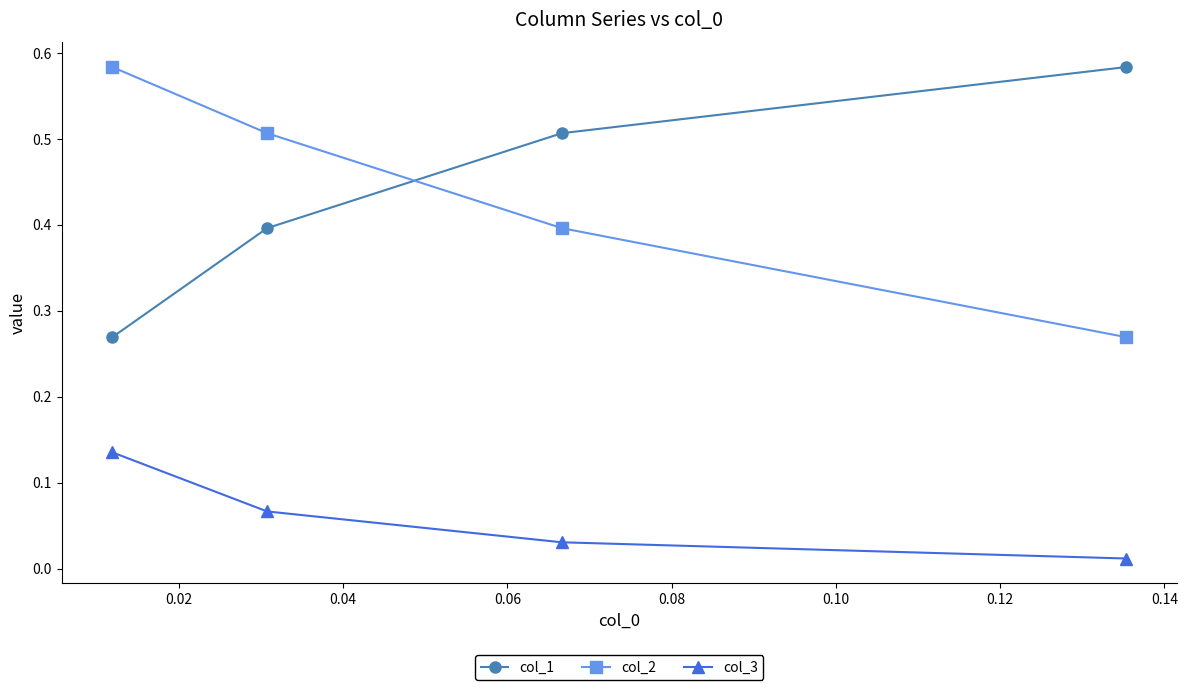

What is the value of the col_2 point at the 3rd from the left?

0.4